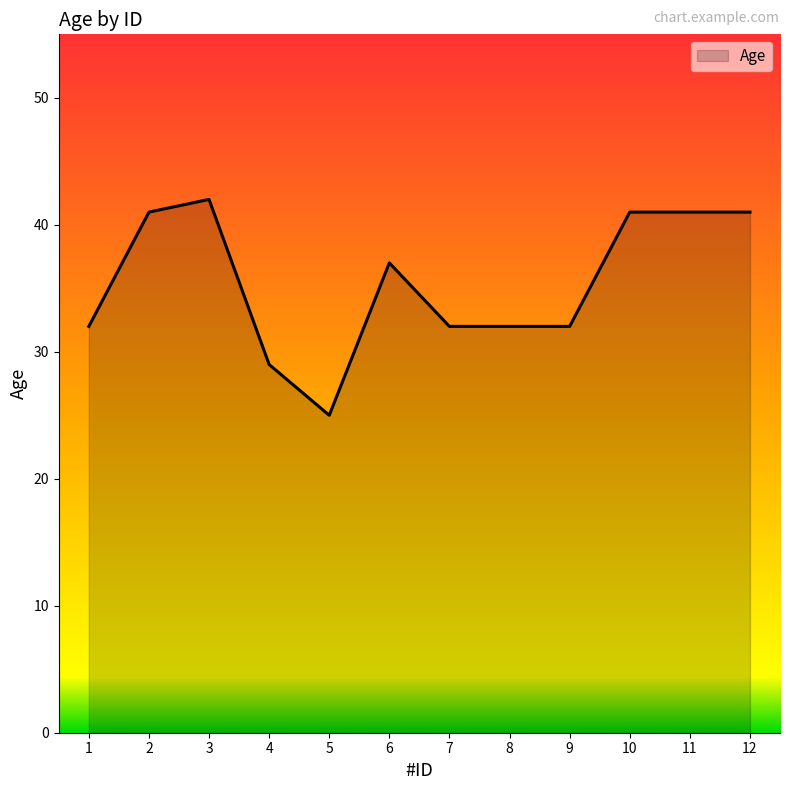

What is the approximate value at 1, to the nearest 5?

30